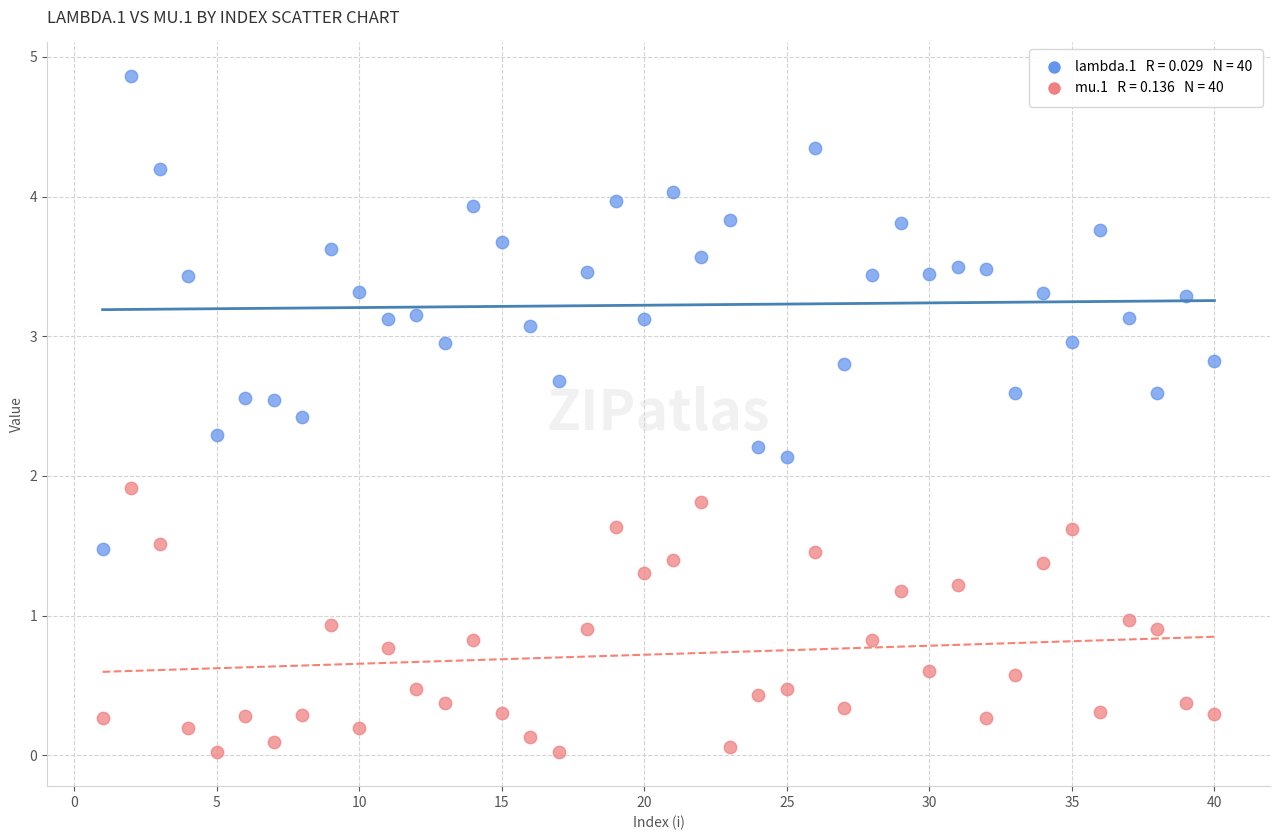

Across all data points, what is the range of Y values (max minus min)?

4.8